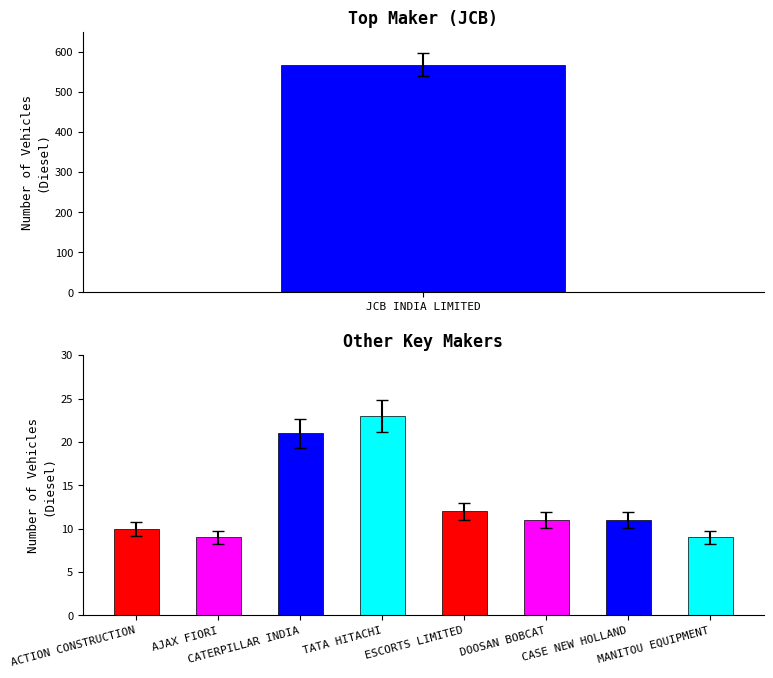

Does the chart contain any negative values?

No